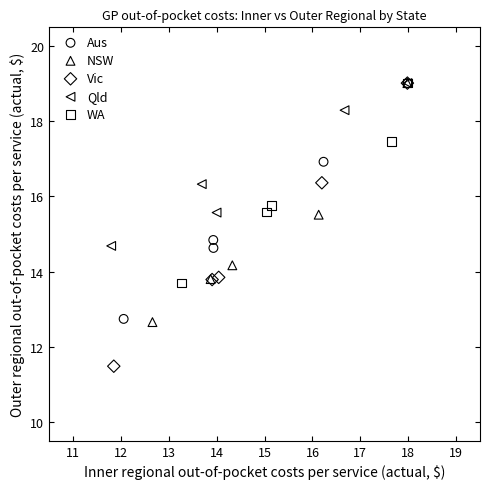

Which series has the largest Y range (max minus min)?

Vic